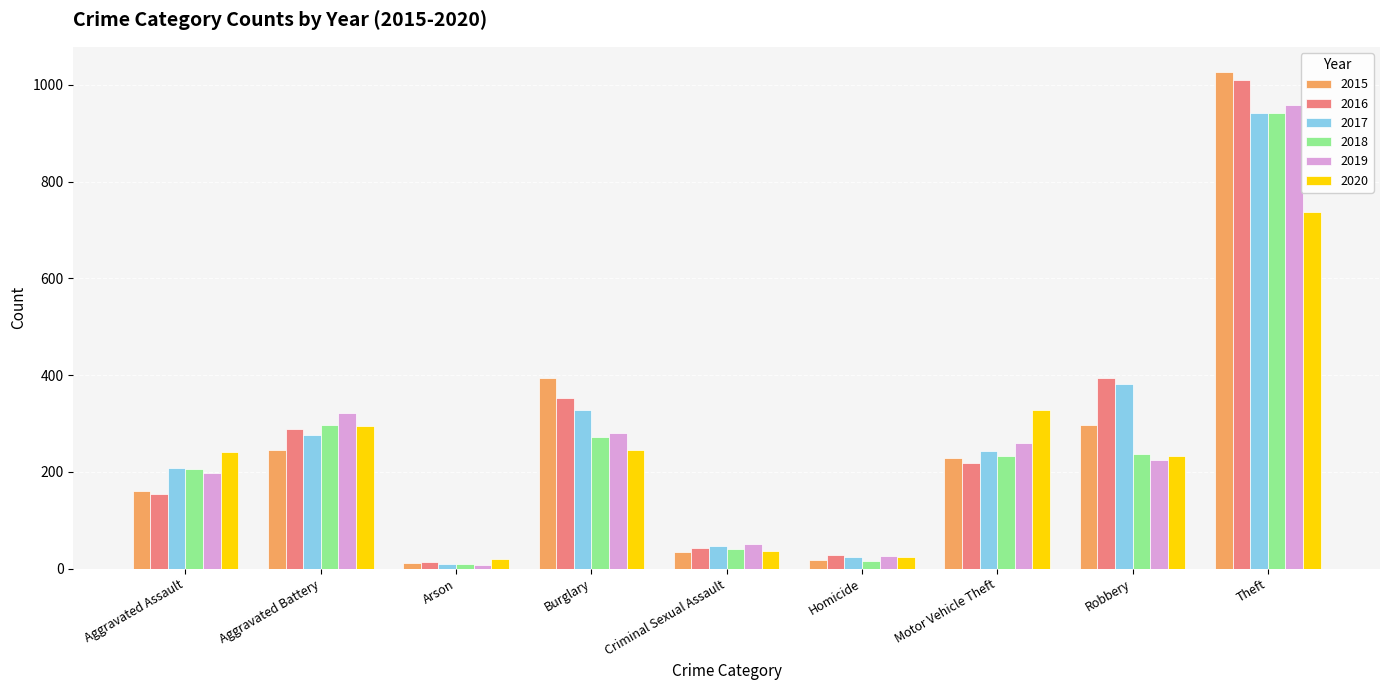

What is the sum of the 2018 values at Burglary and Motor Vehicle Theft?

505